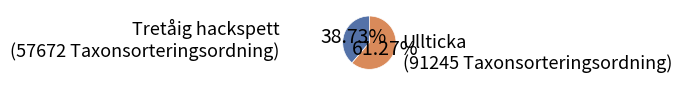

Count the number of slices in the pie.

2